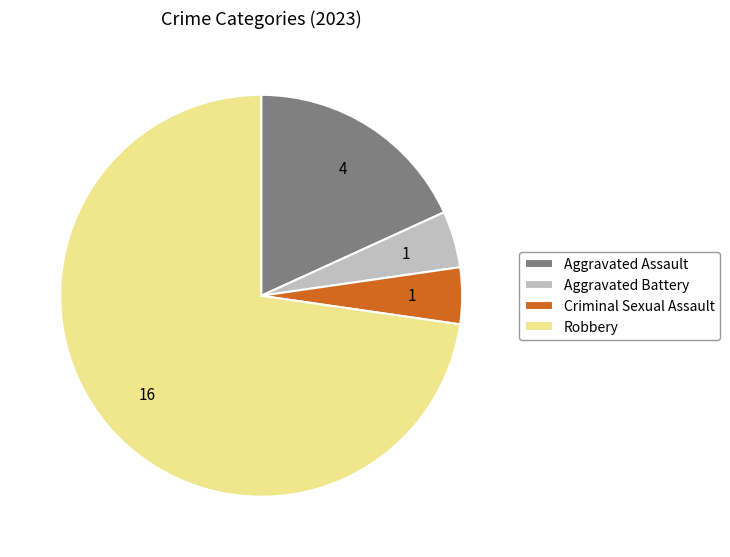

The Aggravated Battery slice represents 5% of the pie. True or false?

True